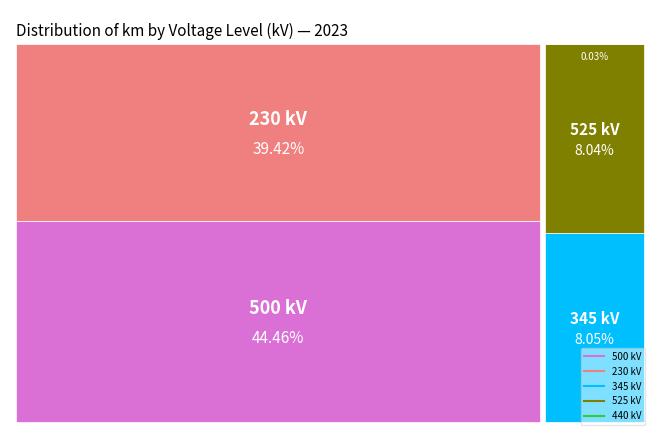

True or false: 800 accounts for 1% of the total.

False